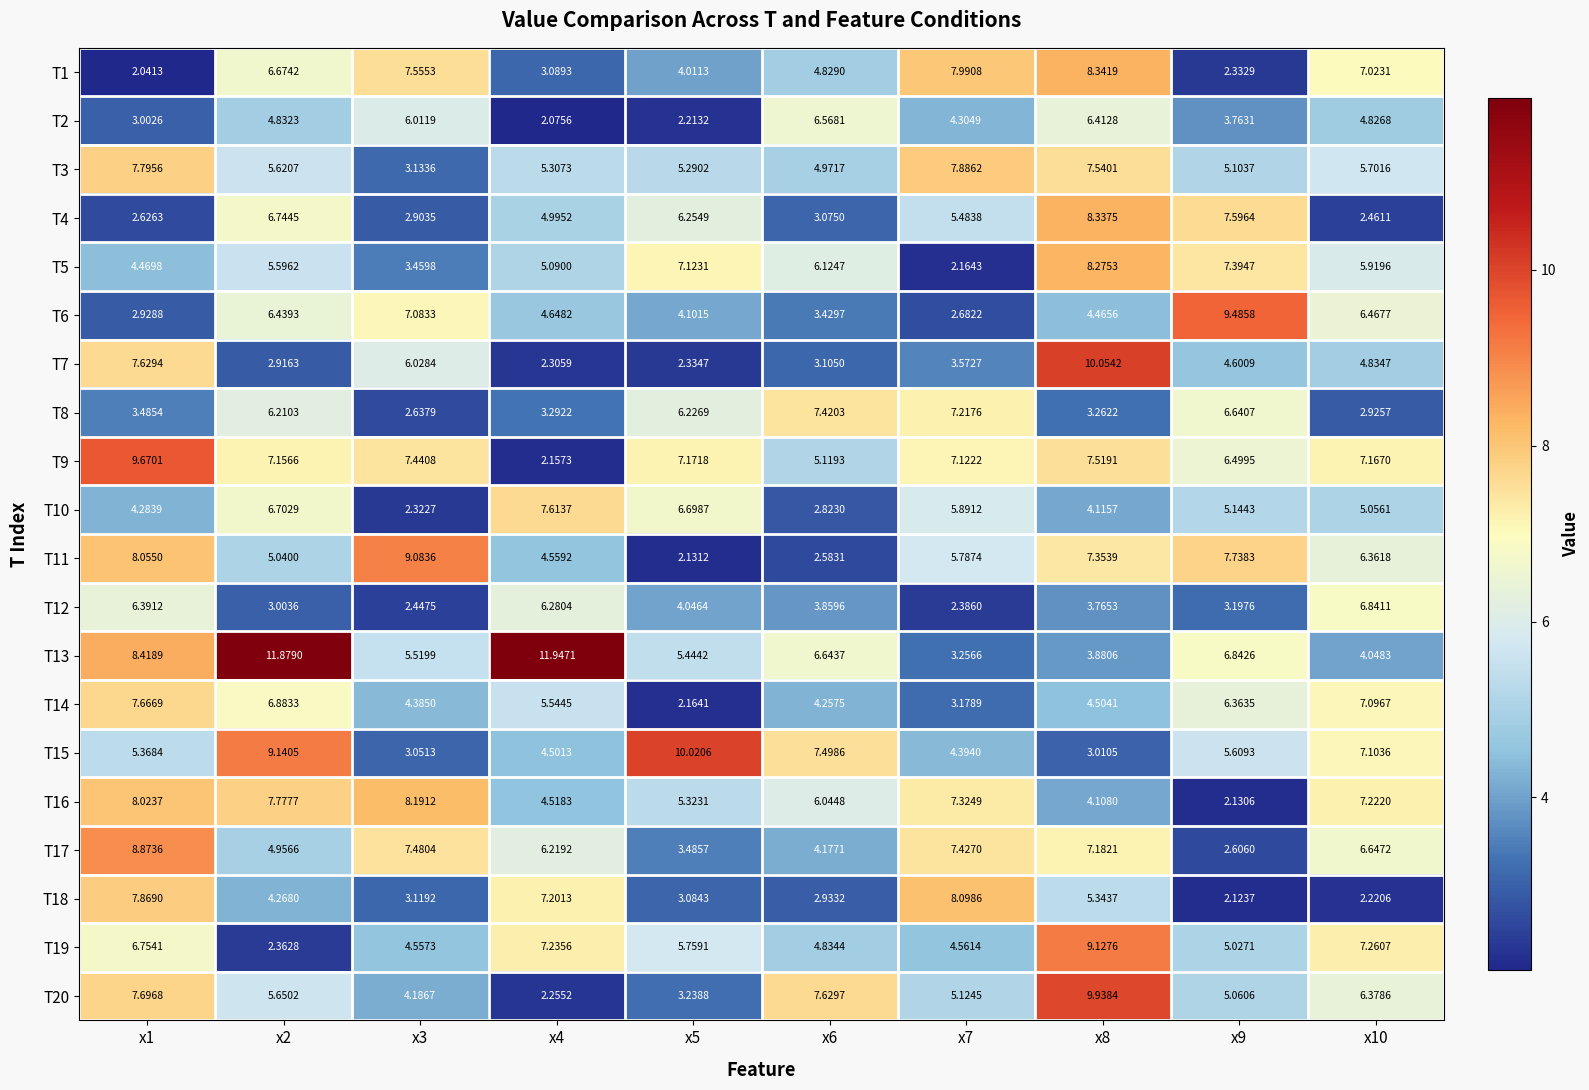

Is the value of T19 at x7 greater than the value of T12 at x6?

Yes